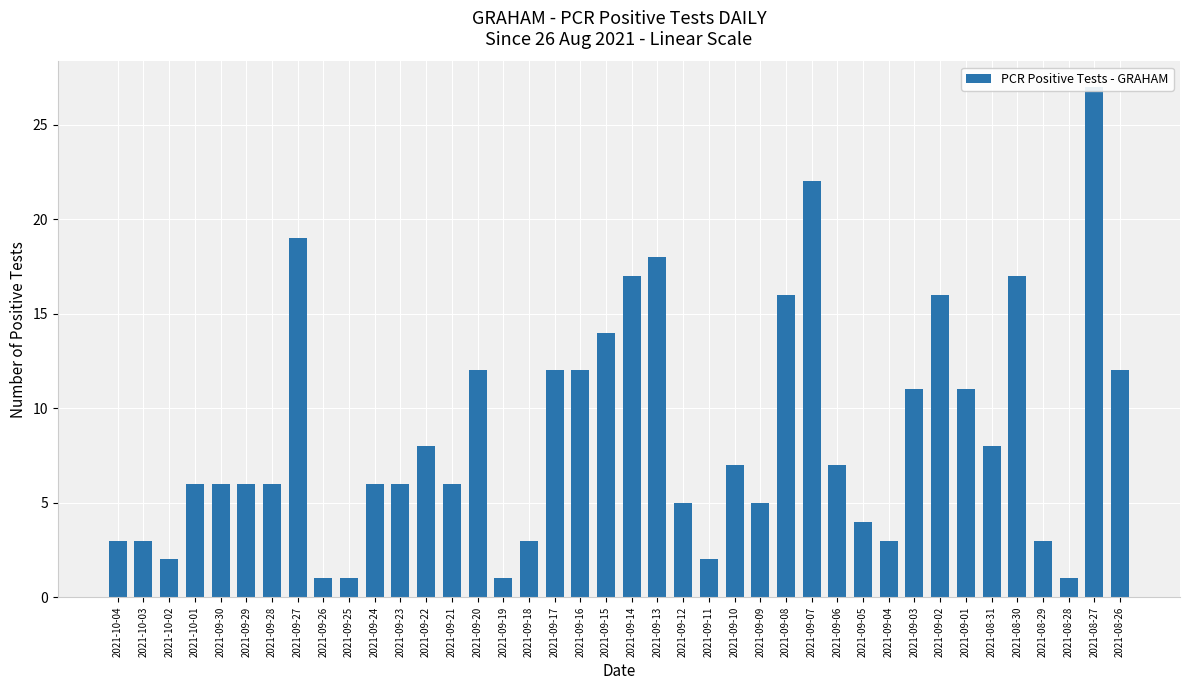

Reading left to right, list all the values displayed in this chart.

3	3	2	6	6	6	6	19	1	1	6	6	8	6	12	1	3	12	12	14	17	18	5	2	7	5	16	22	7	4	3	11	16	11	8	17	3	1	27	12